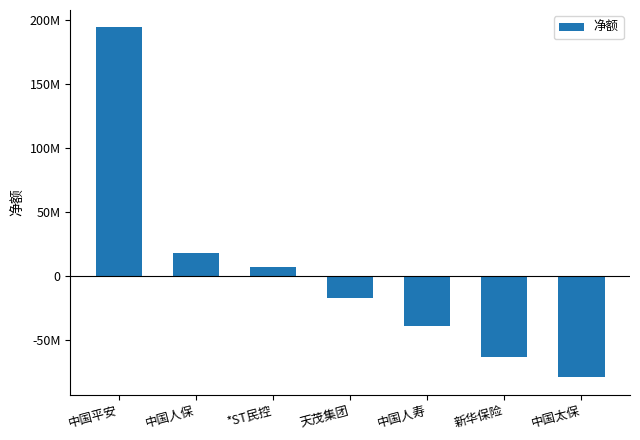

Does the chart contain any negative values?

Yes